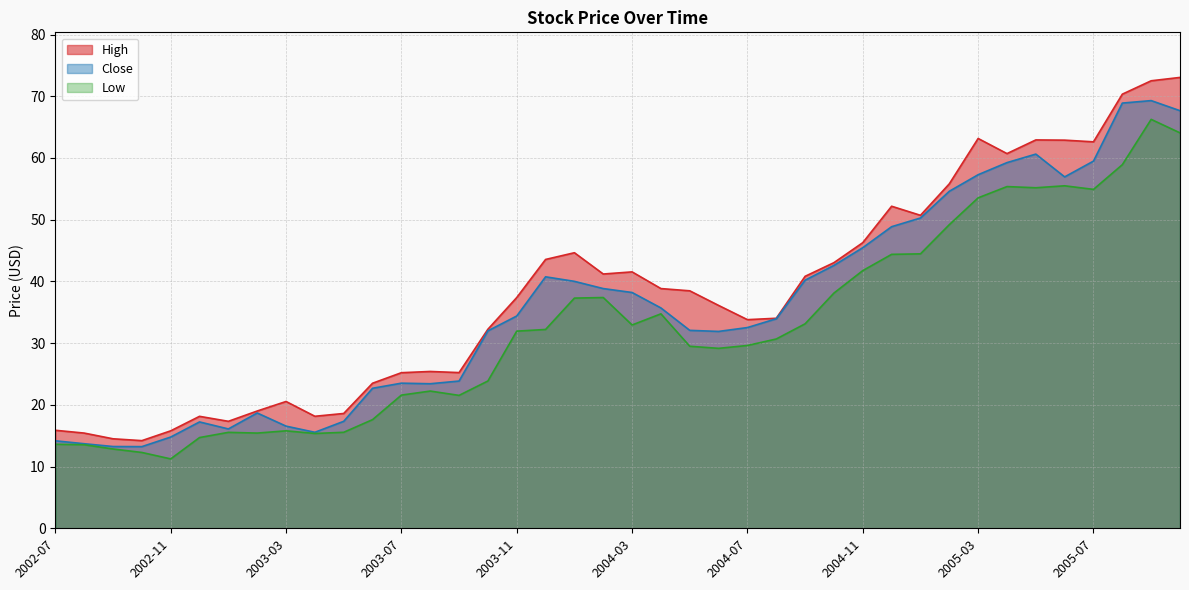

Reading left to right, list all the values displayed in this chart.

High: 15.9	15.4	14.5	14.2	15.8	18.1	17.3	19.0	20.5	18.1	18.6	23.5	25.2	25.4	25.2	32.3	37.4	43.6	44.6	41.2	41.5	38.8	38.5	36.1	33.8	34.0	40.8	43.0	46.3	52.2	50.7	55.8	63.2	60.7	62.9	62.9	62.6	70.3	72.5	73.1
Close: 14.2	13.7	13.2	13.2	14.8	17.2	16.1	18.7	16.6	15.6	17.3	22.7	23.5	23.4	23.9	32.0	34.4	40.7	40.0	38.8	38.2	35.7	32.1	31.9	32.5	33.9	40.2	42.6	45.5	48.9	50.3	54.6	57.3	59.3	60.6	56.9	59.5	68.9	69.3	67.7
Low: 13.6	13.5	12.9	12.3	11.2	14.7	15.5	15.4	15.8	15.4	15.6	17.6	21.6	22.2	21.5	23.9	31.9	32.2	37.3	37.4	32.9	34.7	29.5	29.2	29.6	30.7	33.1	38.1	41.8	44.4	44.5	49.2	53.5	55.4	55.2	55.5	54.9	58.9	66.3	64.1